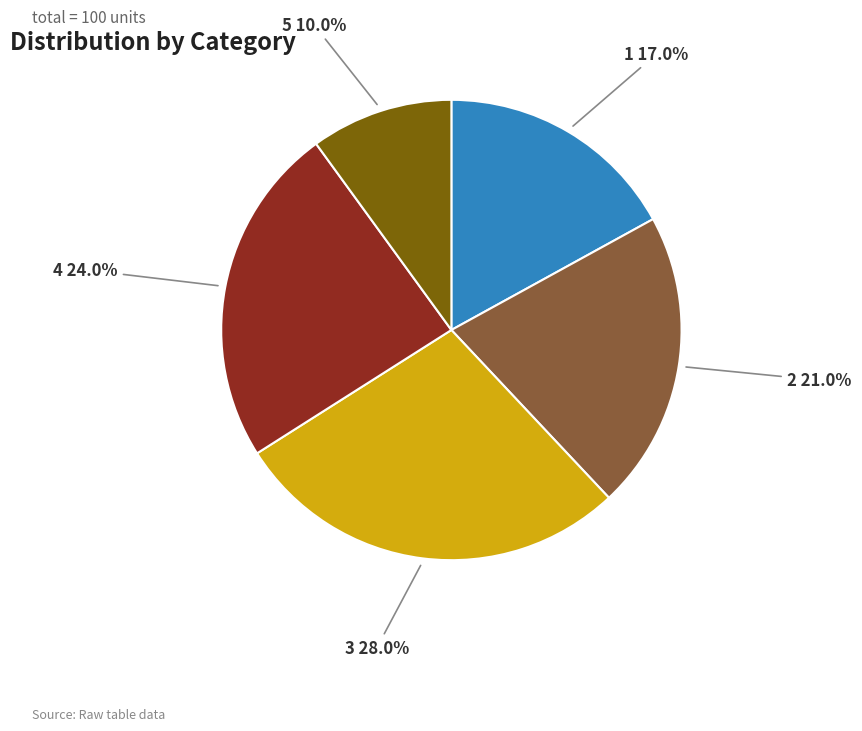

What is the largest slice in the pie chart?

3